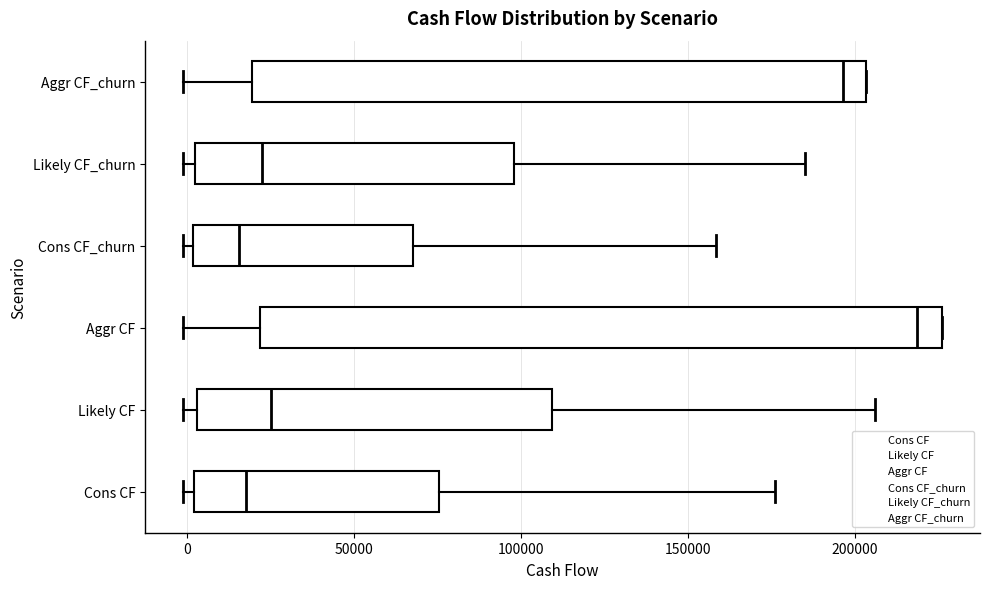

Reading bottom to top, transcribe this box plot: for each box, give where its median line is, the range the box spans, and where its two whiskers end, as read against the x-axis. The values are not printed on the chart, so give them approximately, as read against the axis.

Cons CF: median 20000, box 0 to 75000, whiskers 0 (just left of the box's left edge) to 175000
Likely CF: median 25000, box 5000 to 110000, whiskers 0 to 205000
Aggr CF: median 220000, box 20000 to 225000, whiskers 0 to 225000
Cons CF_churn: median 15000, box 0 to 70000, whiskers 0 (just left of the box's left edge) to 160000
Likely CF_churn: median 20000, box 0 to 100000, whiskers 0 (just left of the box's left edge) to 185000
Aggr CF_churn: median 195000, box 20000 to 205000, whiskers 0 to 205000